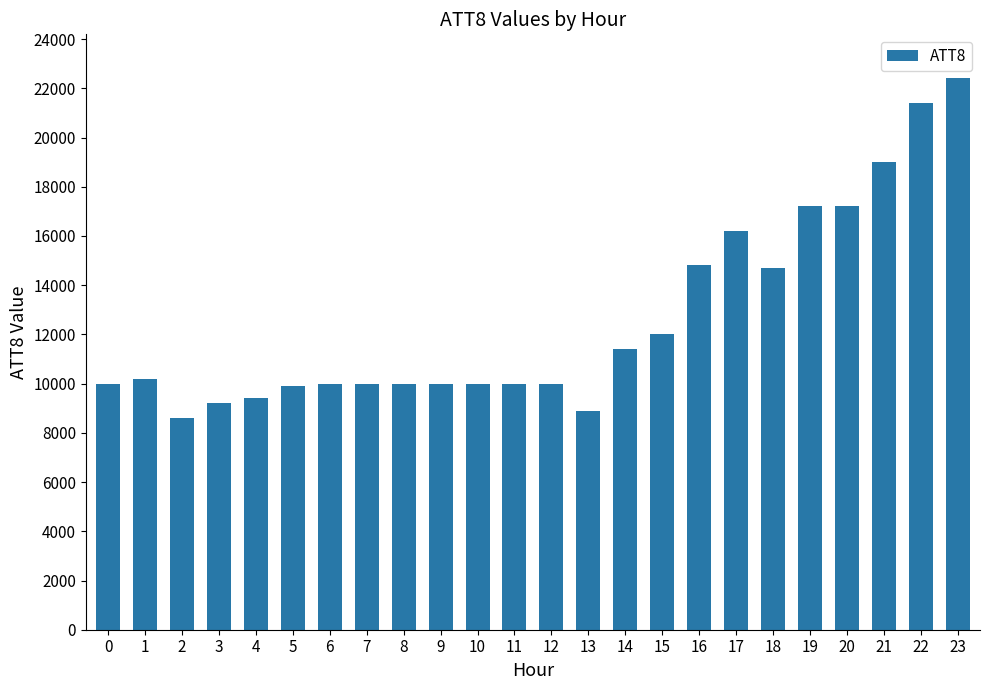

Reading left to right, what are all the values shown in this chart?

10000	10200	8600	9200	9400	9900	10000	10000	10000	10000	10000	10000	10000	8900	11400	12000	14800	16200	14700	17200	17200	19000	21400	22400